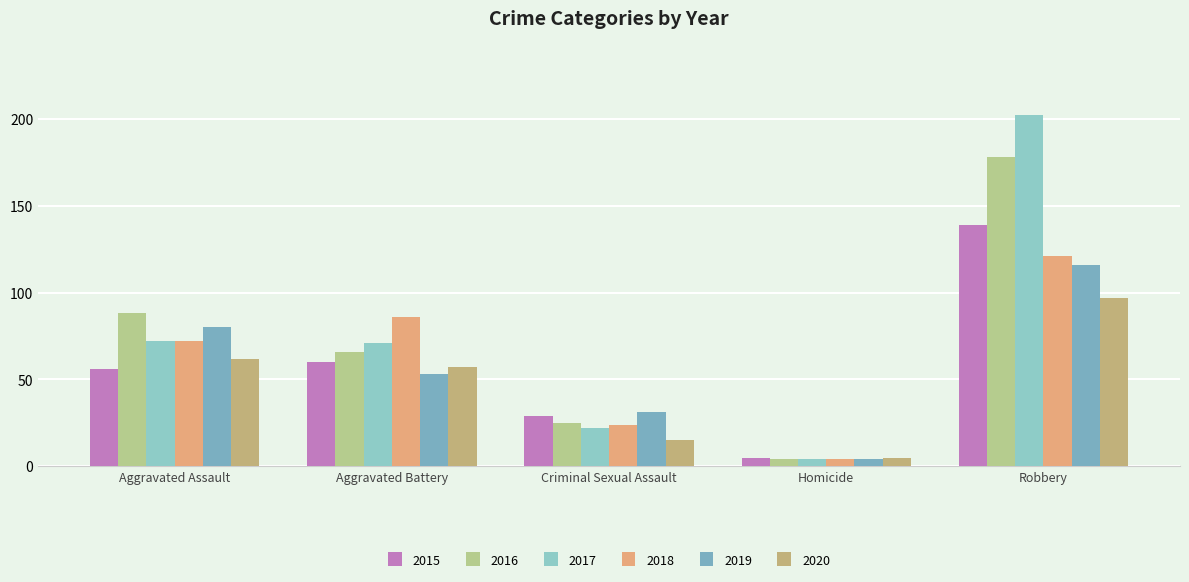

Reading left to right, transcribe all the data shown in this chart.

2015: Aggravated Assault=56	Aggravated Battery=60	Criminal Sexual Assault=29	Homicide=5	Robbery=139
2016: Aggravated Assault=88	Aggravated Battery=66	Criminal Sexual Assault=25	Homicide=4	Robbery=178
2017: Aggravated Assault=72	Aggravated Battery=71	Criminal Sexual Assault=22	Homicide=4	Robbery=202
2018: Aggravated Assault=72	Aggravated Battery=86	Criminal Sexual Assault=24	Homicide=4	Robbery=121
2019: Aggravated Assault=80	Aggravated Battery=53	Criminal Sexual Assault=31	Homicide=4	Robbery=116
2020: Aggravated Assault=62	Aggravated Battery=57	Criminal Sexual Assault=15	Homicide=5	Robbery=97